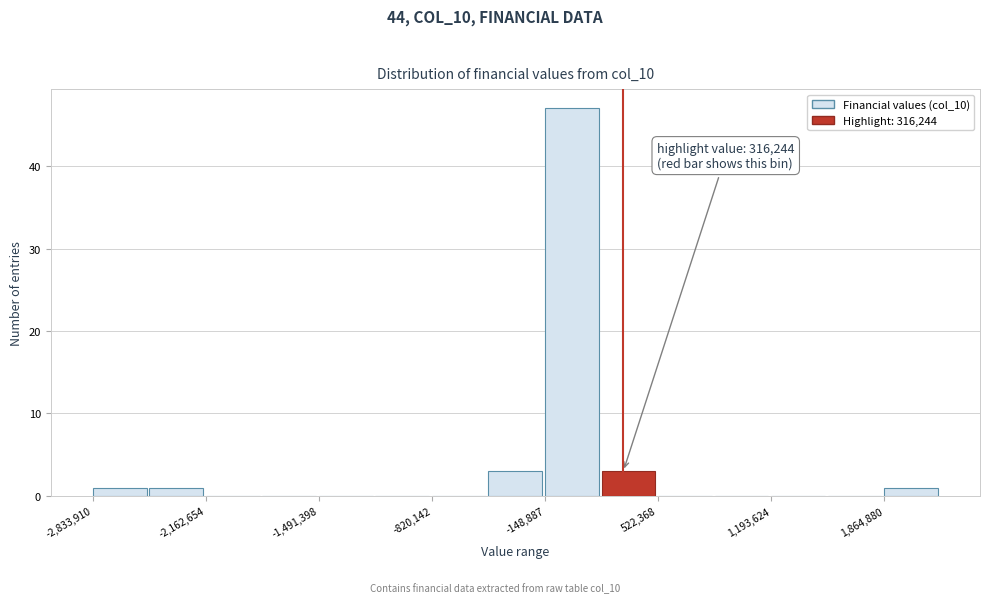

Around what value on the x-axis is the tallest bar? Give the approximate position of its centre, as read against the axis.

0